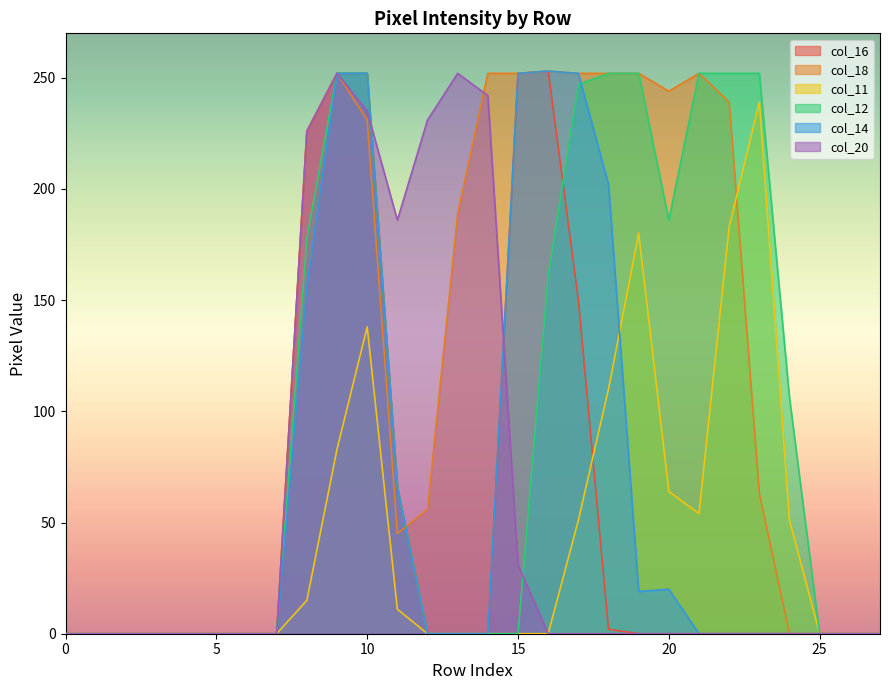

Reading left to right, transcribe all the data shown in this chart.

col_16: 0=0	1=0	2=0	3=0	4=0	5=0	6=0	7=0	8=226	9=252	10=252	11=66	12=0	13=0	14=0	15=252	16=253	17=150	18=2	19=0	20=0	21=0	22=0	23=0	24=0	25=0	26=0	27=0
col_18: 0=0	1=0	2=0	3=0	4=0	5=0	6=0	7=0	8=226	9=252	10=231	11=45	12=56	13=189	14=252	15=252	16=253	17=252	18=252	19=252	20=244	21=252	22=239	23=63	24=0	25=0	26=0	27=0
col_11: 0=0	1=0	2=0	3=0	4=0	5=0	6=0	7=0	8=15	9=83	10=138	11=11	12=0	13=0	14=0	15=0	16=0	17=51	18=110	19=180	20=64	21=54	22=183	23=239	24=51	25=0	26=0	27=0
col_12: 0=0	1=0	2=0	3=0	4=0	5=0	6=0	7=0	8=178	9=252	10=252	11=66	12=0	13=0	14=0	15=0	16=161	17=247	18=252	19=252	20=186	21=252	22=252	23=252	24=106	25=0	26=0	27=0
col_14: 0=0	1=0	2=0	3=0	4=0	5=0	6=0	7=0	8=156	9=252	10=252	11=66	12=0	13=0	14=0	15=252	16=253	17=252	18=202	19=19	20=20	21=0	22=0	23=0	24=0	25=0	26=0	27=0
col_20: 0=0	1=0	2=0	3=0	4=0	5=0	6=0	7=0	8=226	9=252	10=235	11=186	12=231	13=252	14=242	15=31	16=0	17=0	18=0	19=0	20=0	21=0	22=0	23=0	24=0	25=0	26=0	27=0